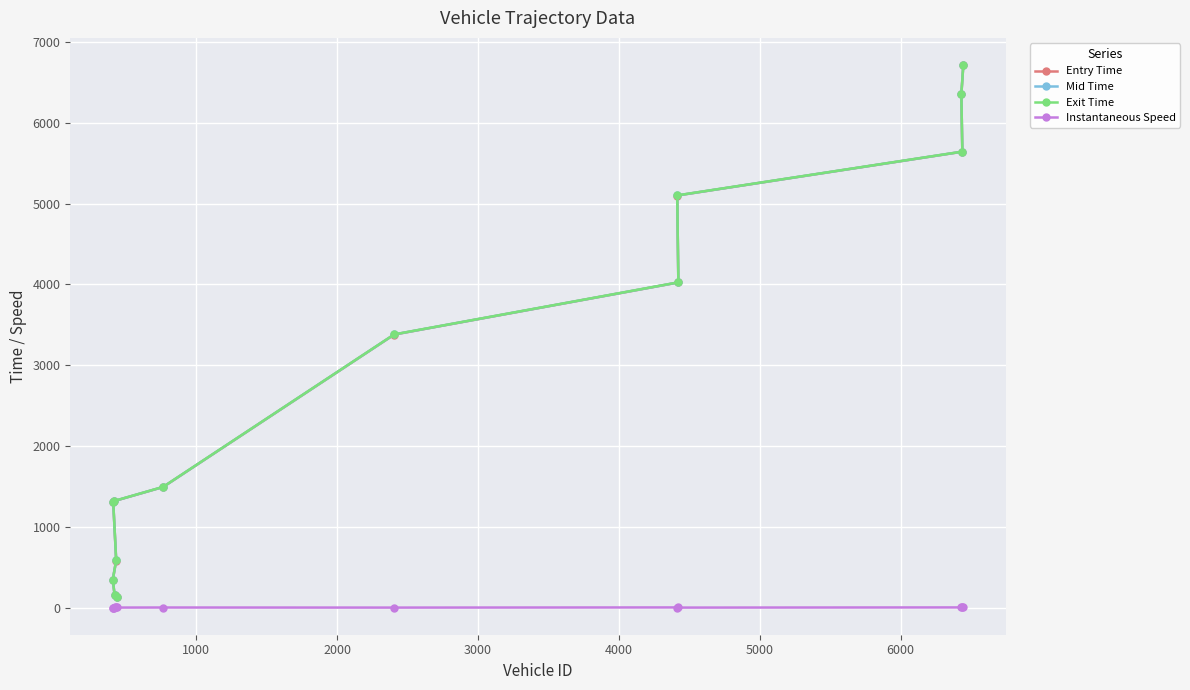

Which series has the largest total across all categories?

Exit Time